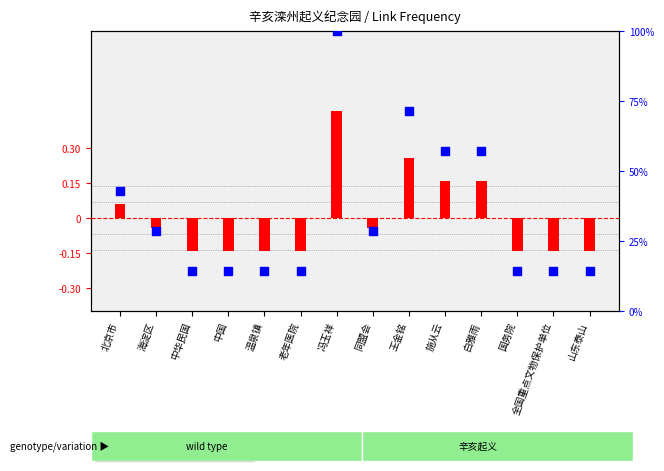

Which series has the largest total across all categories?

percentile rank within the sample